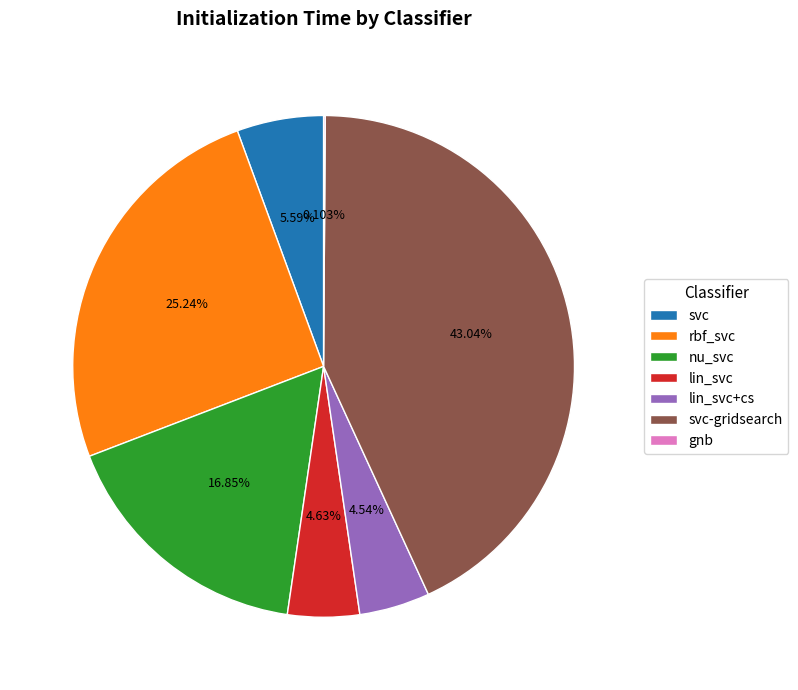

Is the sum of lin_svc and nu_svc greater than half?

No